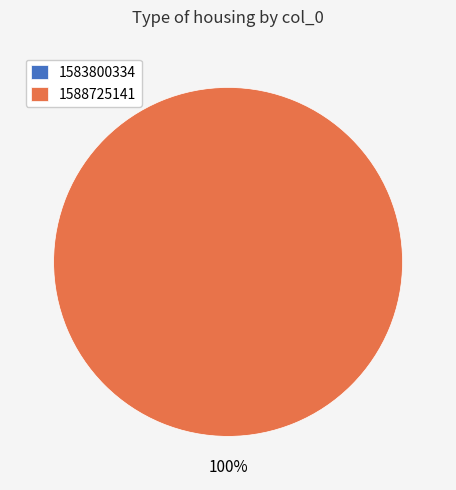

Rank the categories by value from lowest to highest.

1583800334, 1588725141